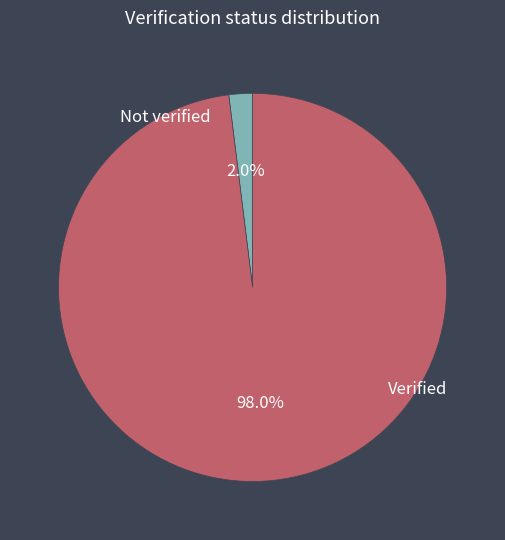

Is the sum of Not verified and Verified greater than half?

Yes